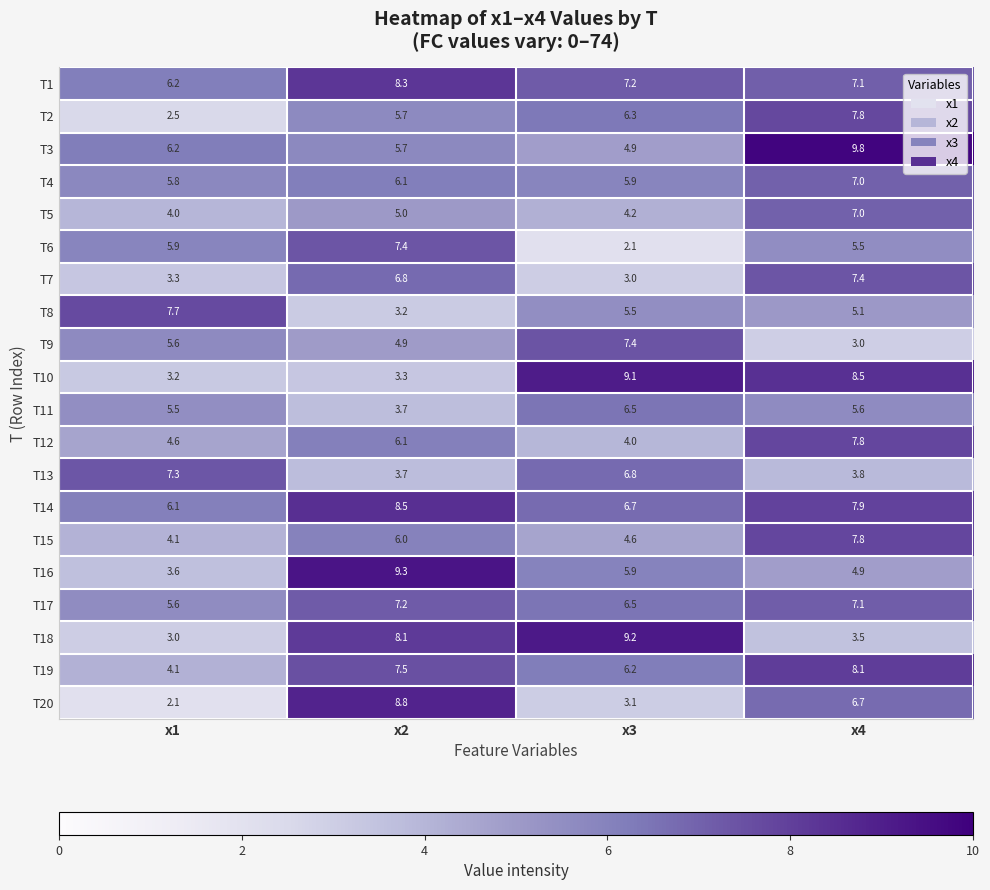

At which category is the sum across all series the highest?

x4